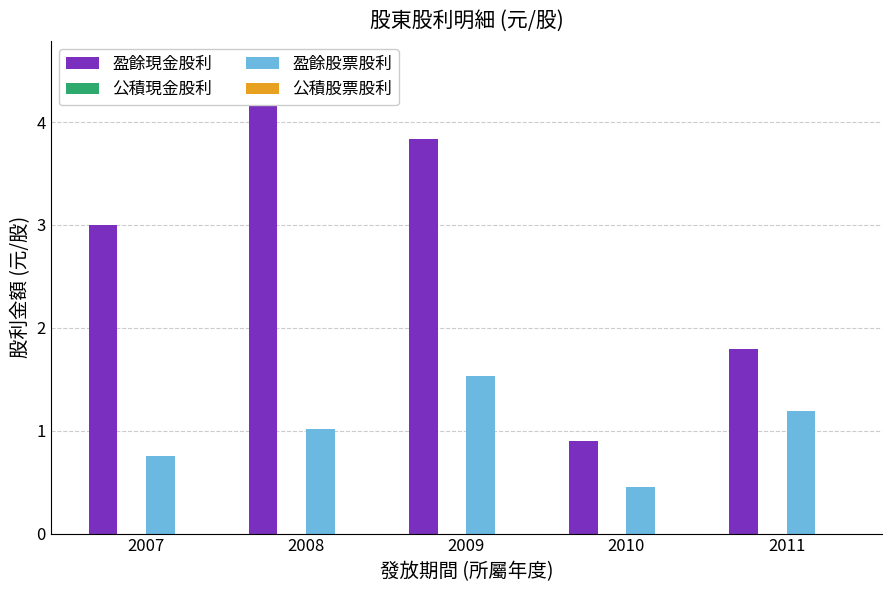

Which has a higher value, 2009 or 2008?

2008